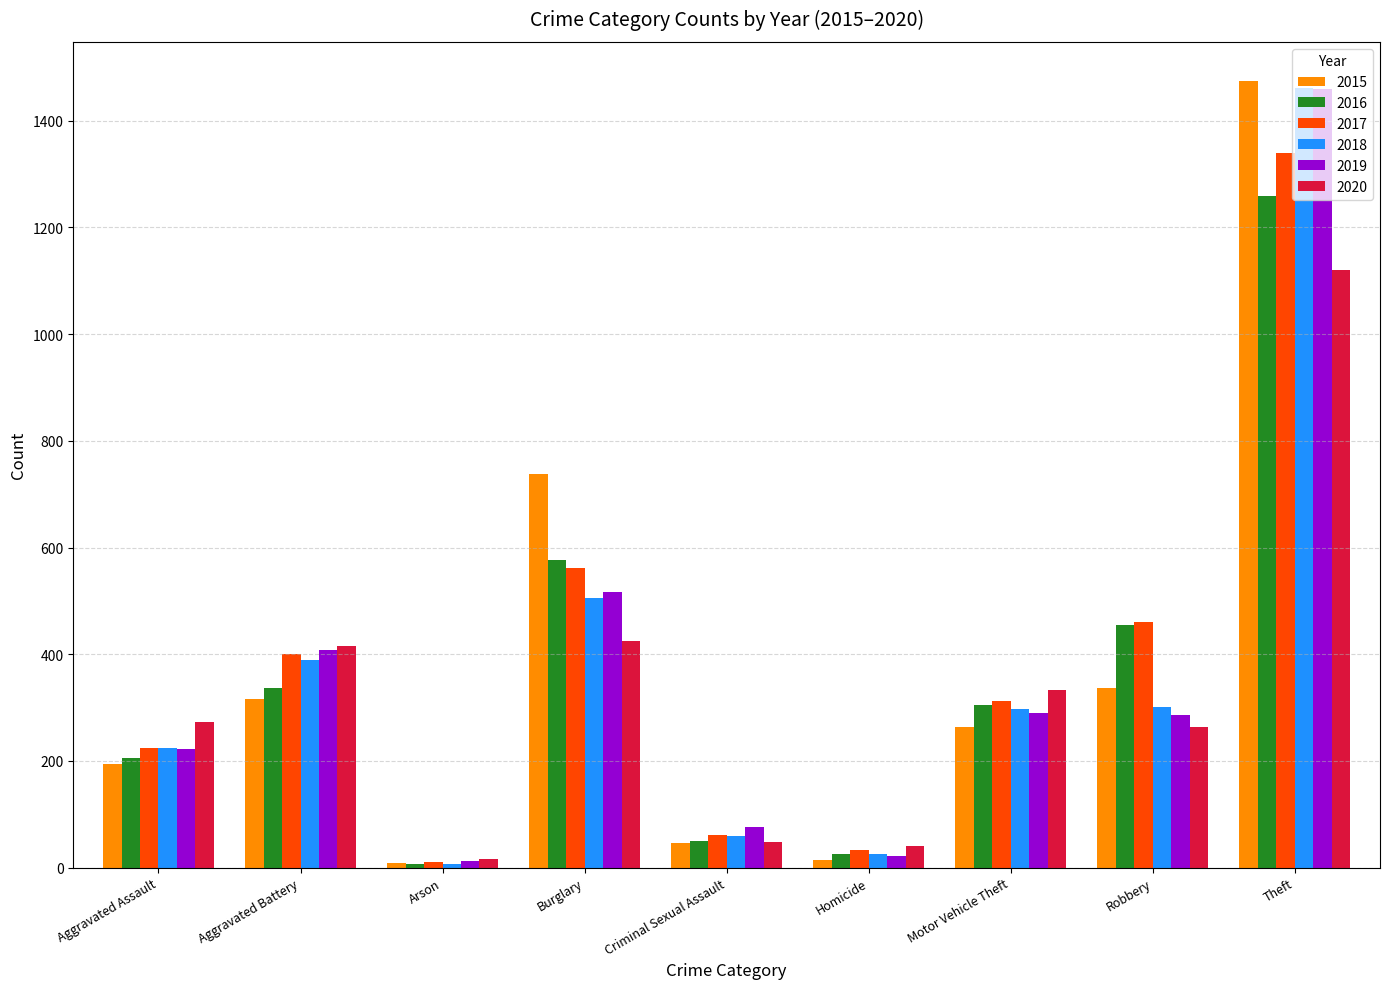

The 2017 series shows 159 at Burglary. True or false?

False